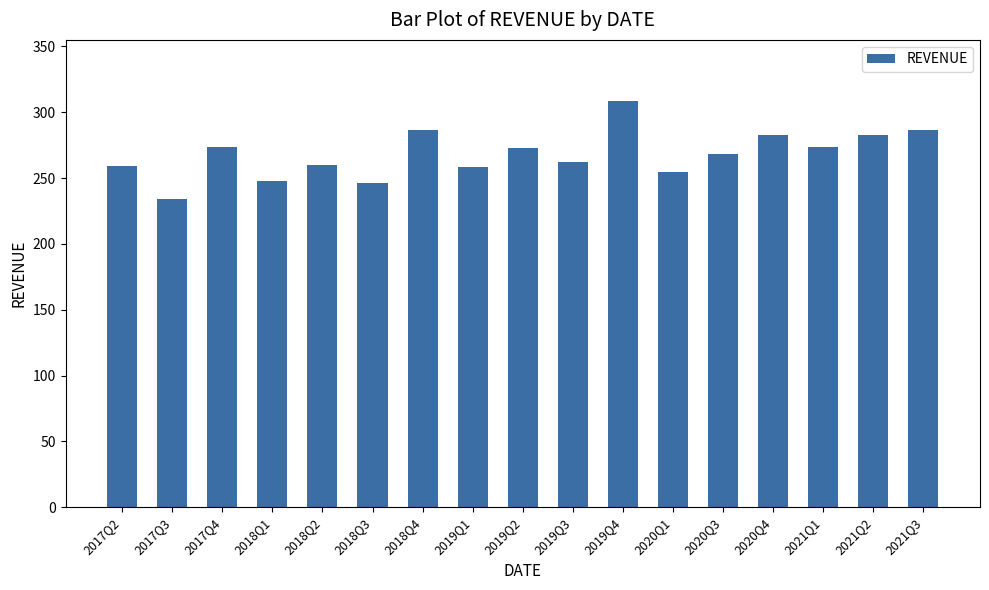

How many distinct data groups are displayed?

1